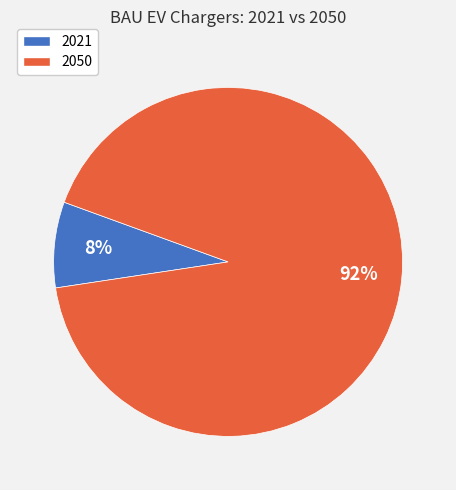

To the nearest percent, what is the average slice percentage?

50%